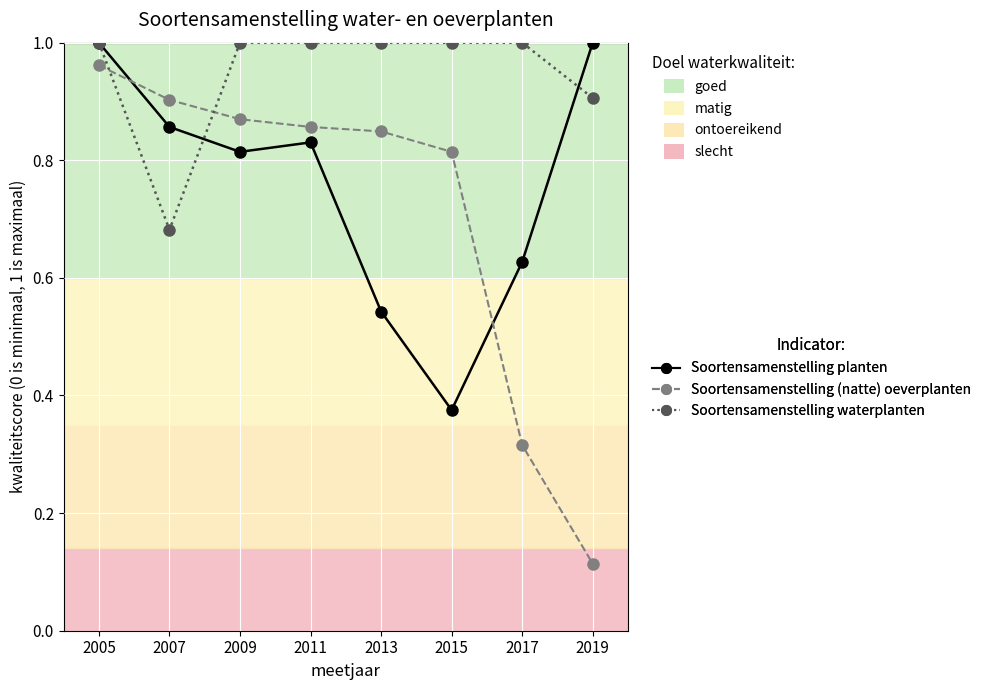

Which series has the largest range (max minus min)?

Soortensamenstelling (natte) oeverplanten